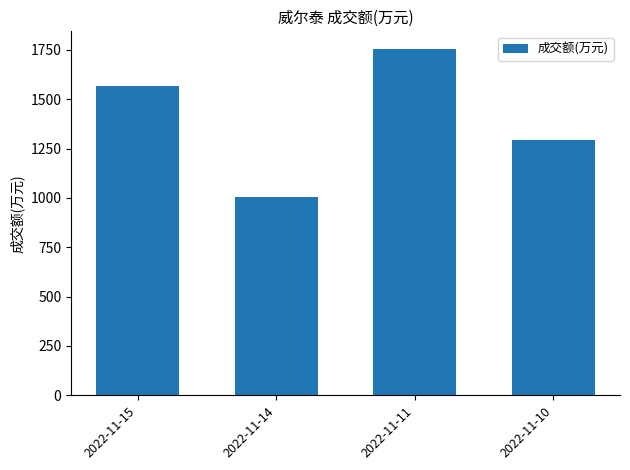

Approximately how many times larger is the value at 2022-11-11 compared to 2022-11-10?

1.4